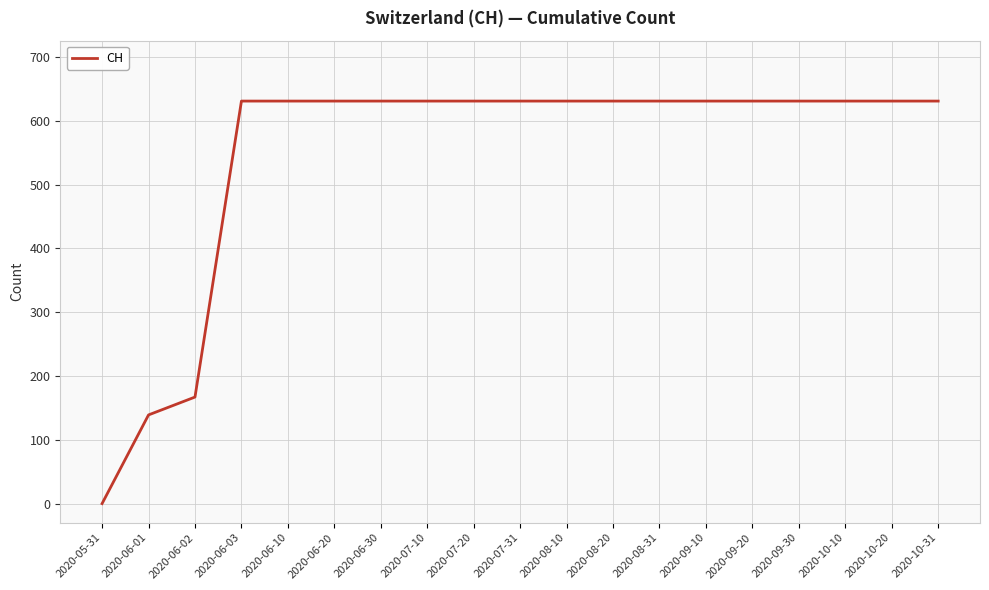

The value at 2020-09-10 is 241. True or false?

False